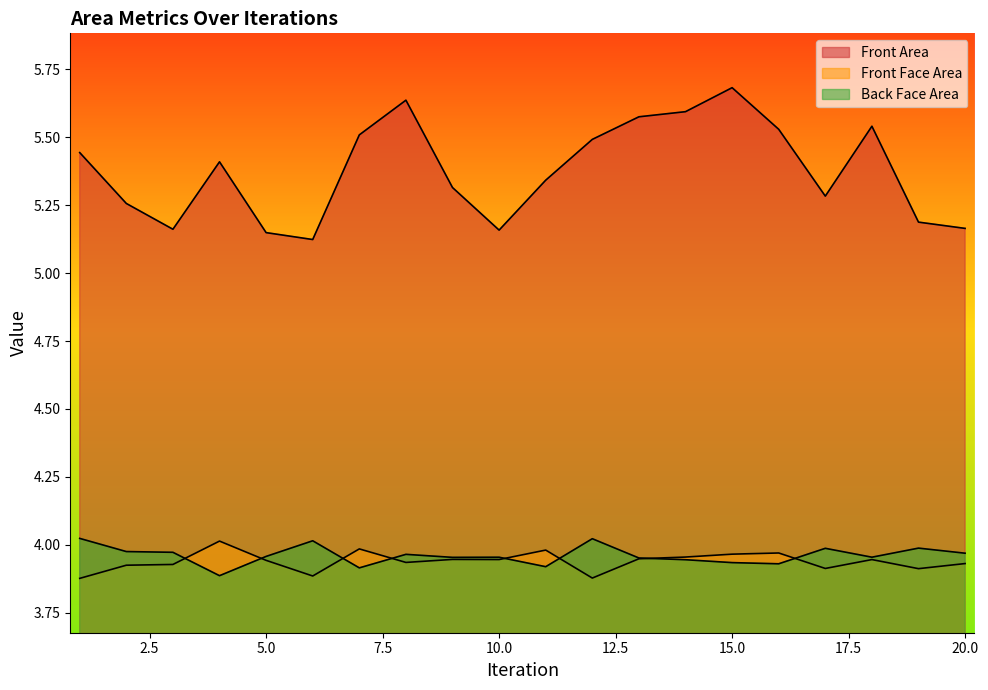

Reading left to right, list all the values displayed in this chart.

Front Area: 1=5.4	2=5.3	3=5.2	4=5.4	5=5.1	6=5.1	7=5.5	8=5.6	9=5.3	10=5.2	11=5.3	12=5.5	13=5.6	14=5.6	15=5.7	16=5.5	17=5.3	18=5.5	19=5.2	20=5.2
Front Face Area: 1=3.9	2=3.9	3=3.9	4=4.0	5=3.9	6=3.9	7=4.0	8=3.9	9=3.9	10=3.9	11=4.0	12=3.9	13=3.9	14=4.0	15=4.0	16=4.0	17=3.9	18=3.9	19=3.9	20=3.9
Back Face Area: 1=4.0	2=4.0	3=4.0	4=3.9	5=4.0	6=4.0	7=3.9	8=4.0	9=4.0	10=4.0	11=3.9	12=4.0	13=4.0	14=3.9	15=3.9	16=3.9	17=4.0	18=4.0	19=4.0	20=4.0